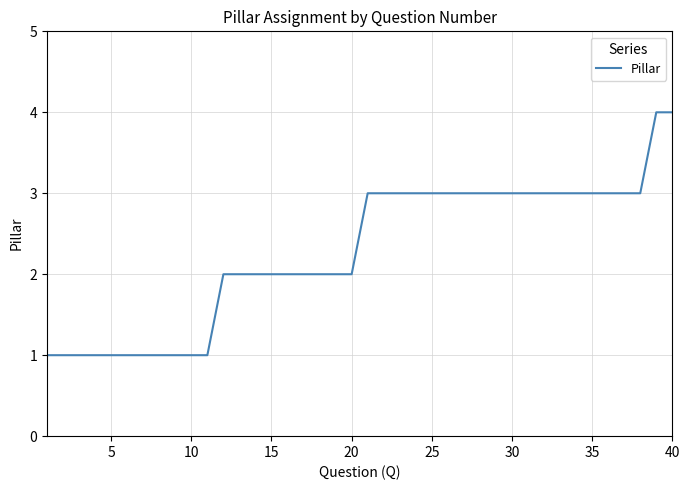

What is the difference between the maximum and minimum values?

3